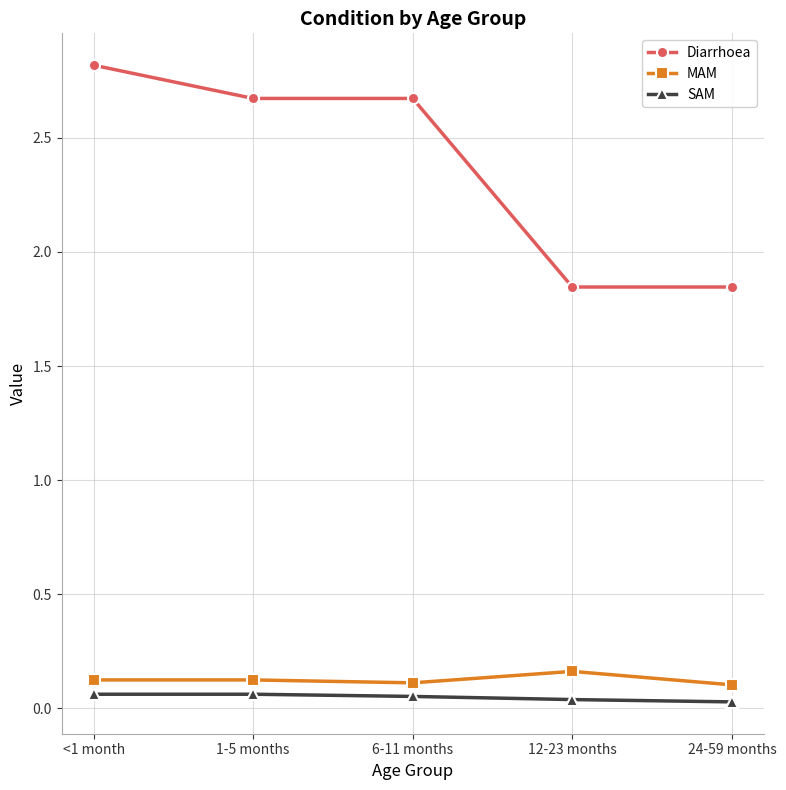

What is the label of the 5th point from the right?

<1 month